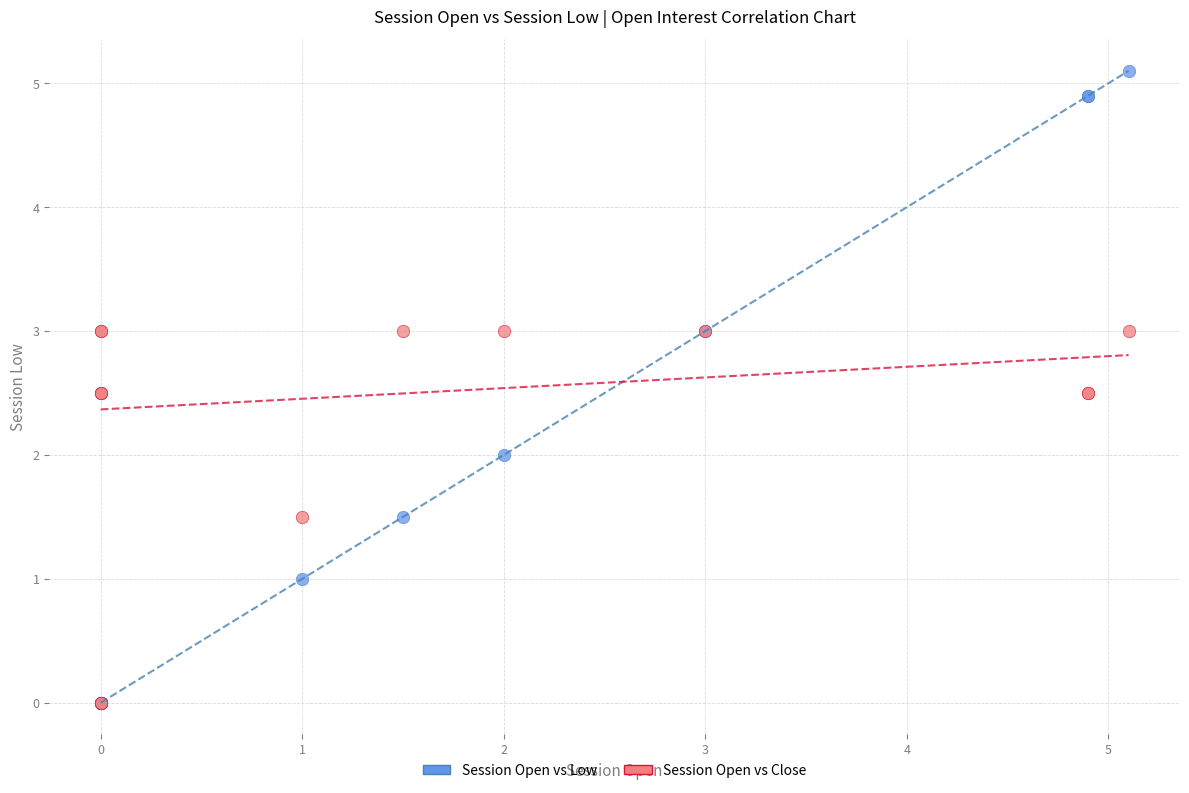

What are all the series names shown in the legend?

Session Open vs Low, Session Open vs Close